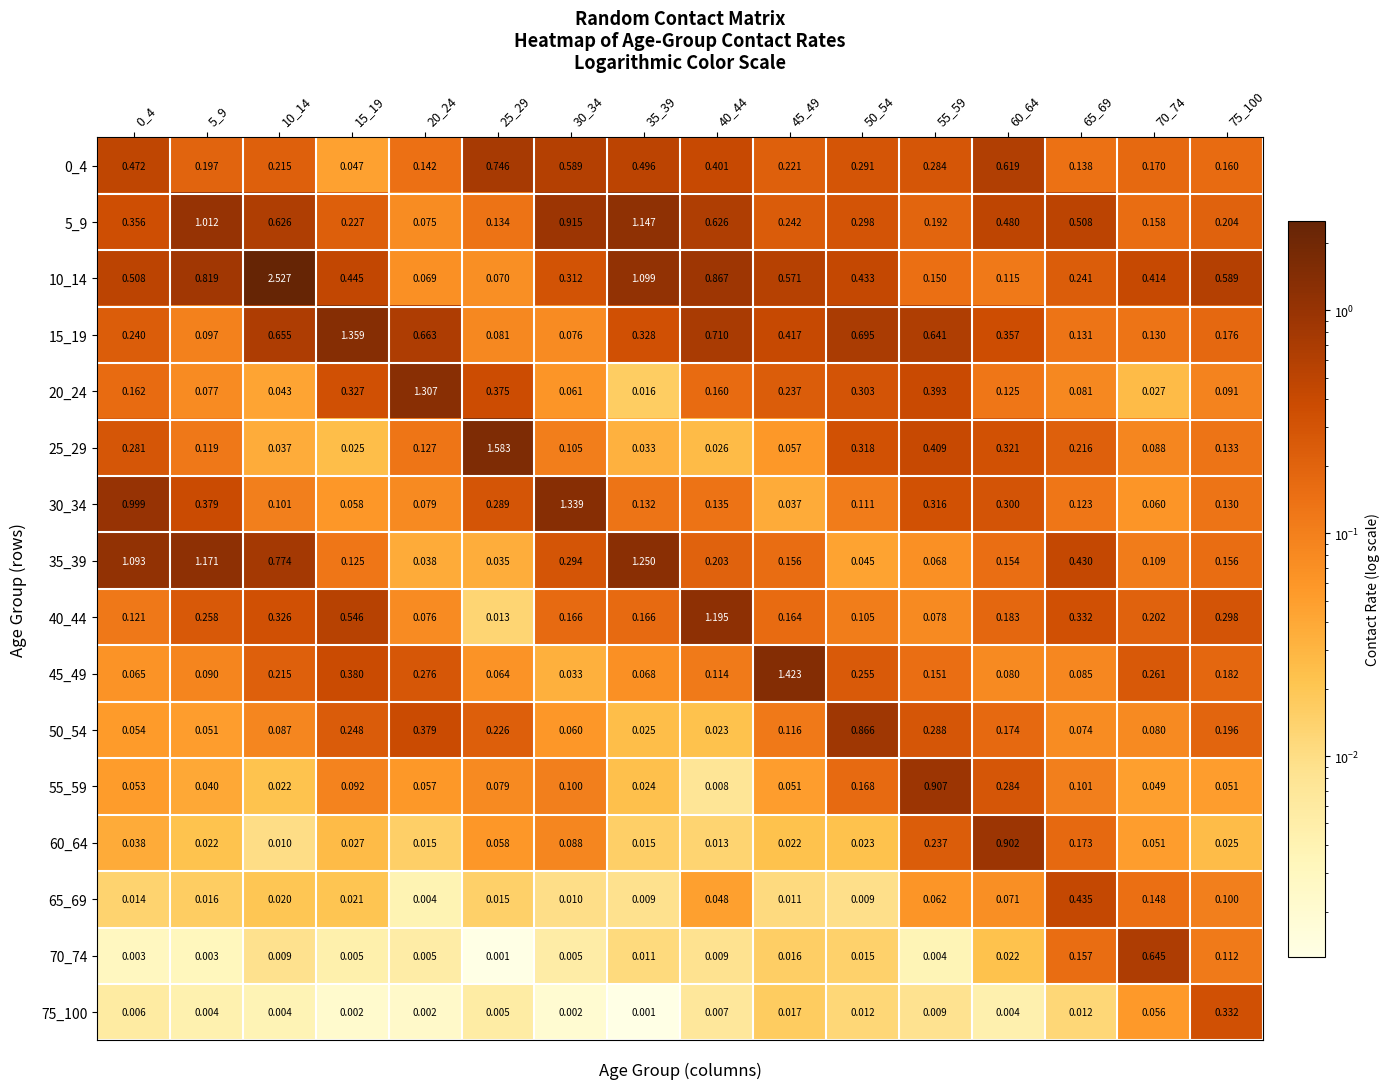

What is the difference between the highest and lowest values at 25_29?

1.6